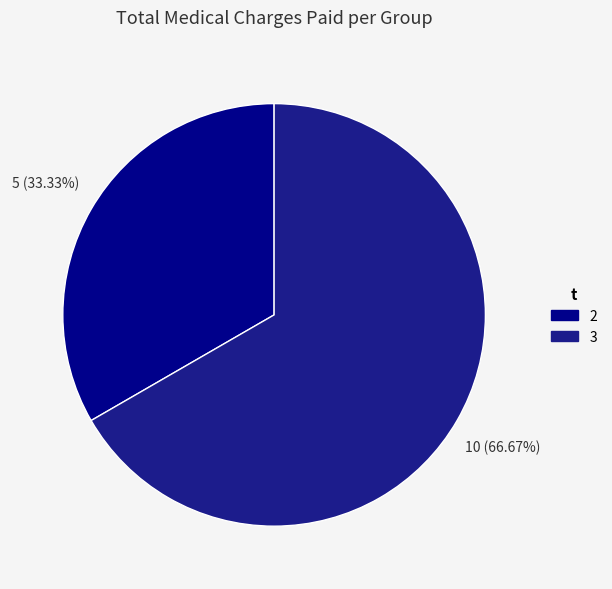

Count the number of slices in the pie.

2